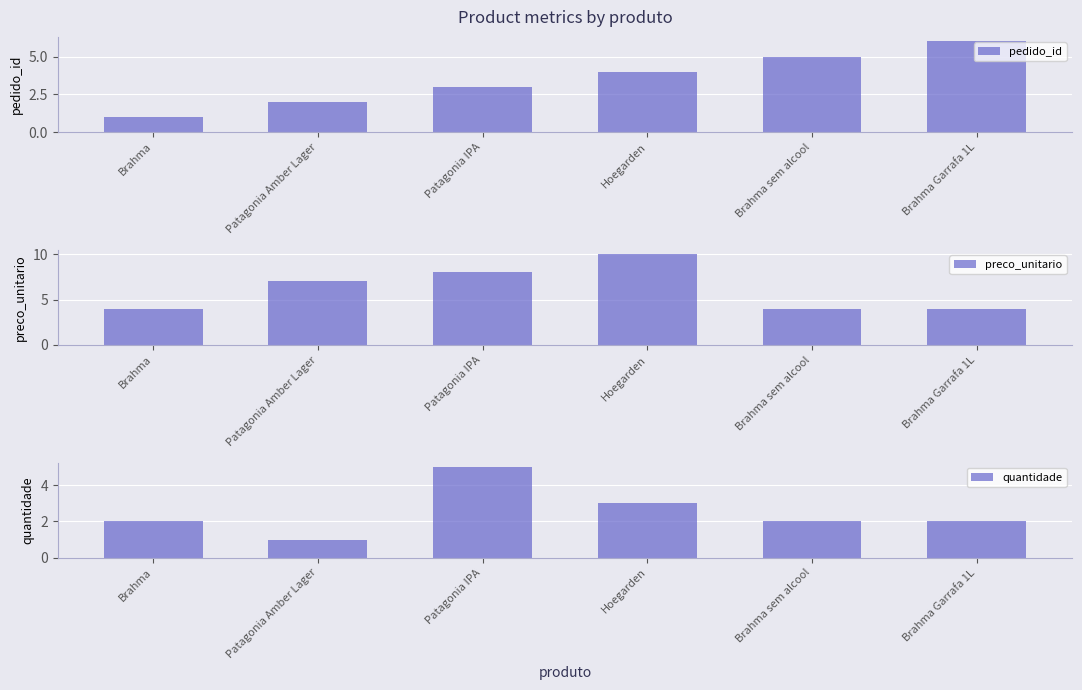

List the series in order of their overall mean, lowest first.

quantidade, pedido_id, preco_unitario